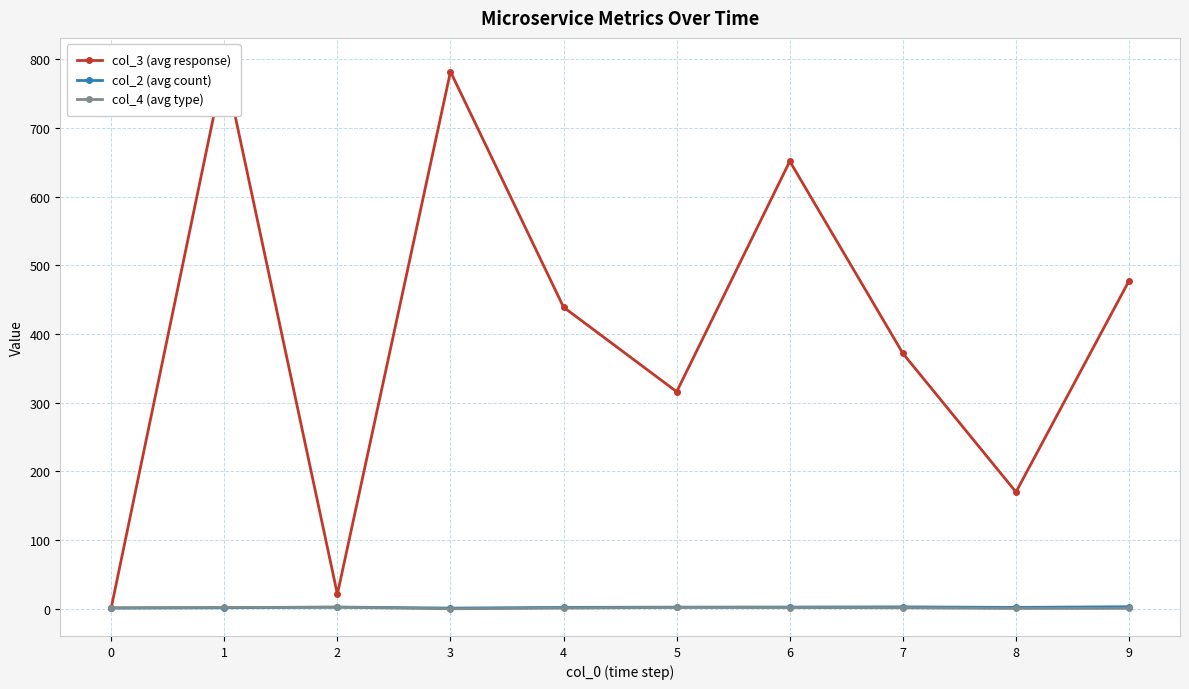

What is the difference between the col_3 (avg response) values at 5 and 1?

475.5